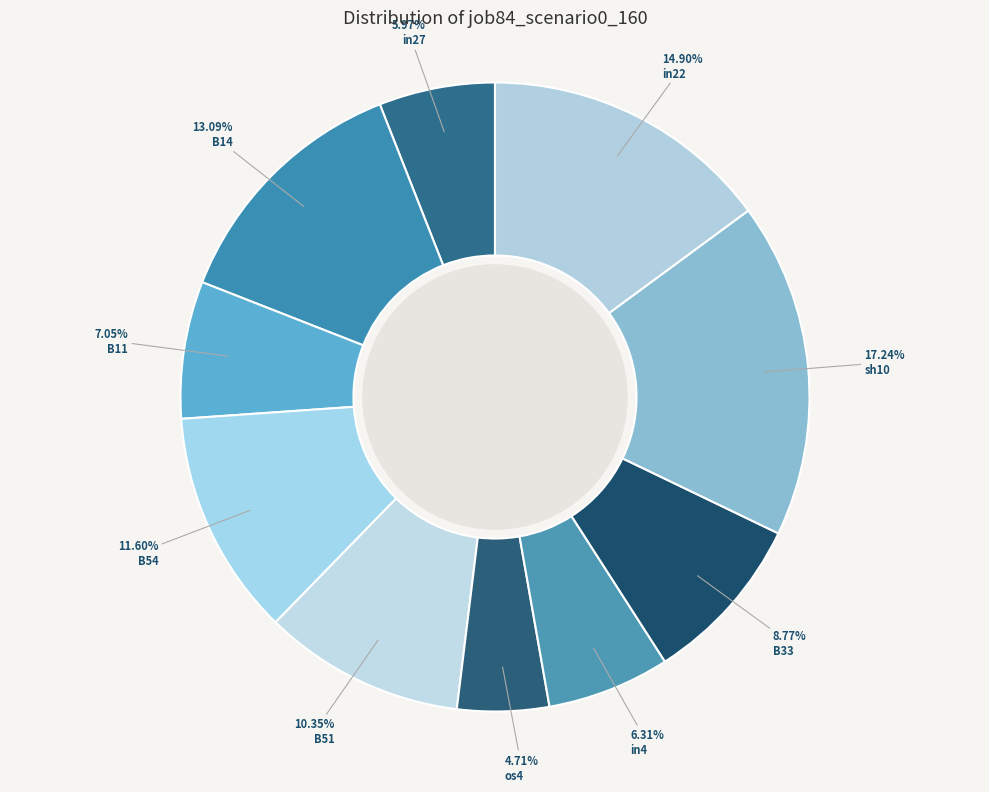

How many slices are in this pie chart?

10